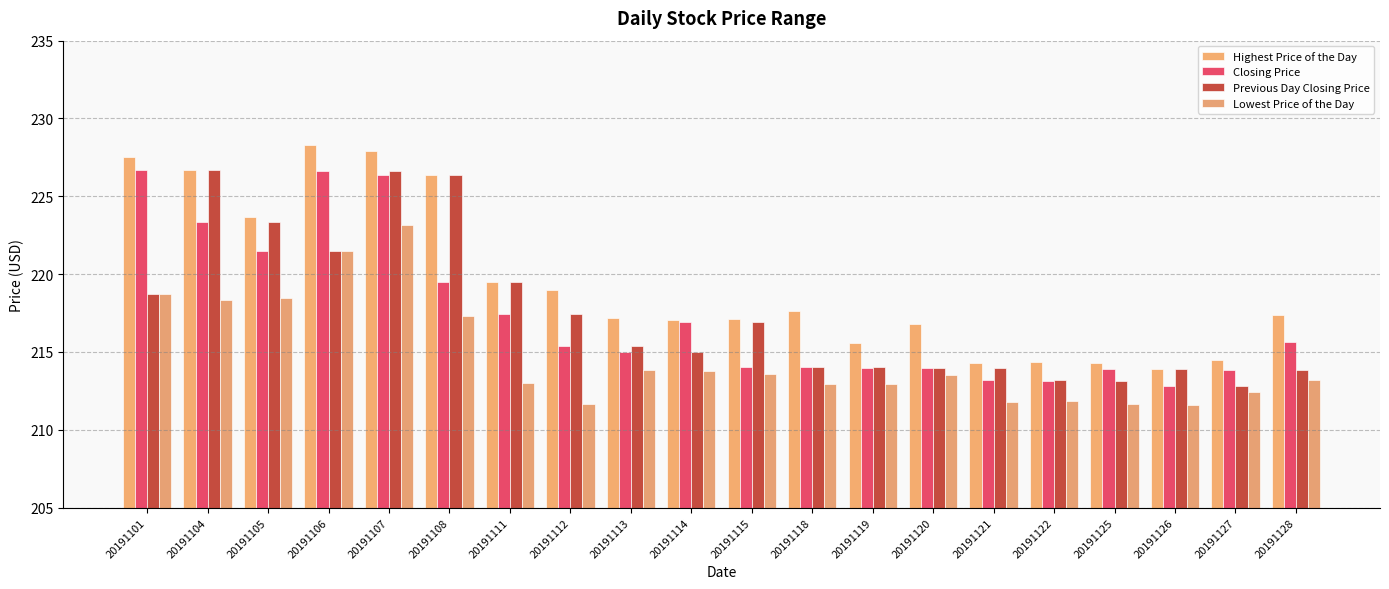

Count the number of categories in the chart.

20